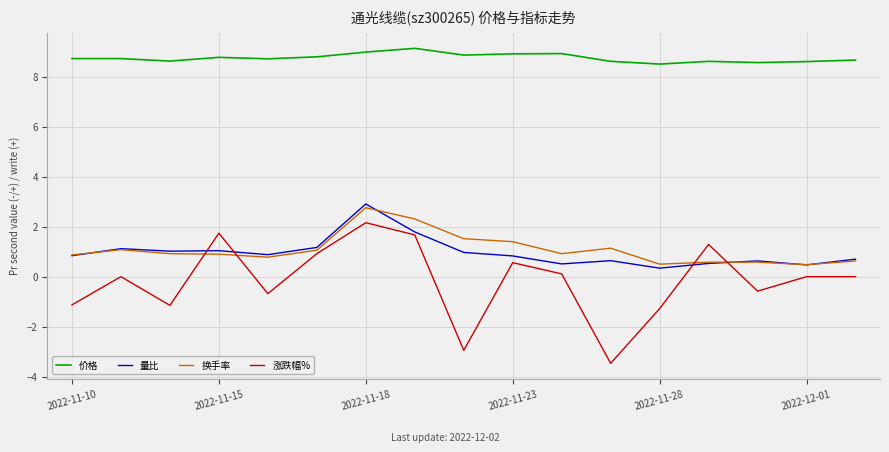

How many intersections are there between 涨跌幅% and 量比?

4